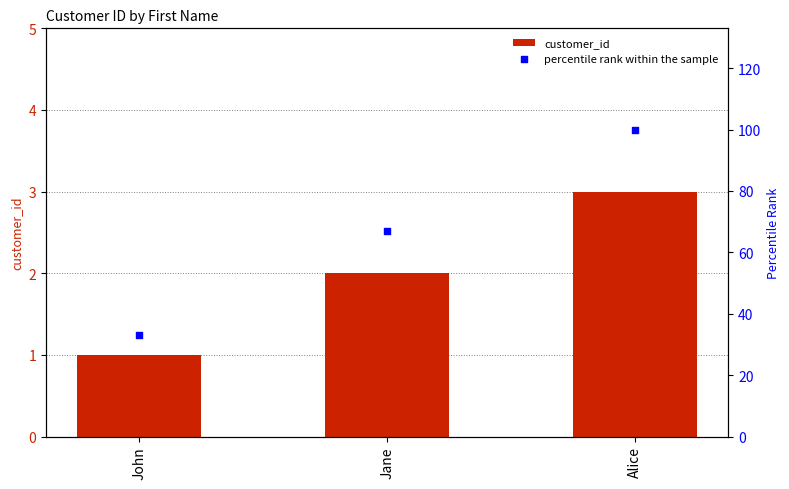

What are all the series names shown in the legend?

customer_id, percentile rank within the sample